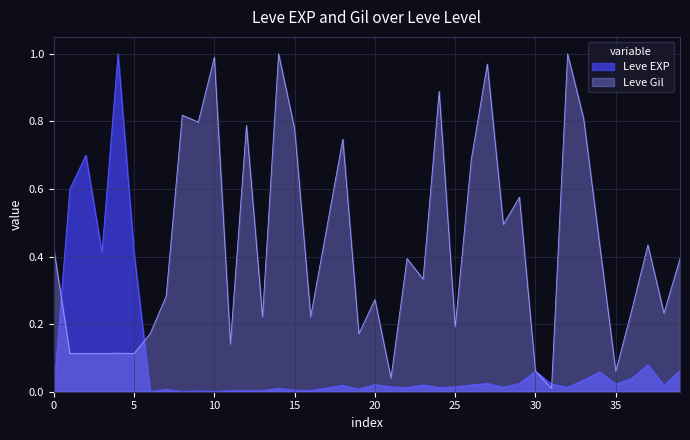

Rank the series by their average value, from highest to lowest.

Leve Gil, Leve EXP